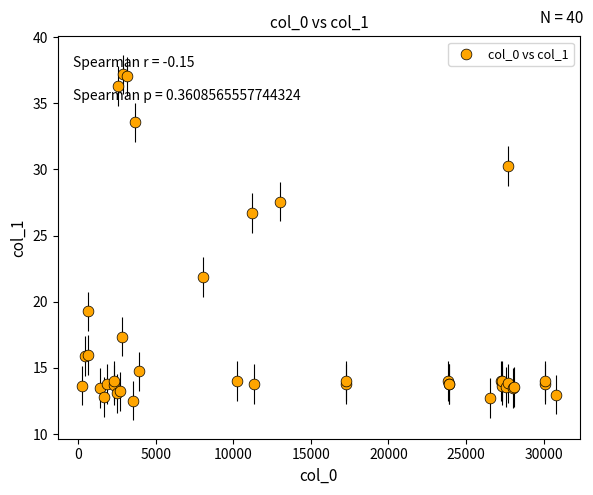

What Y value in the scatter plot is closest to 24?

21.9